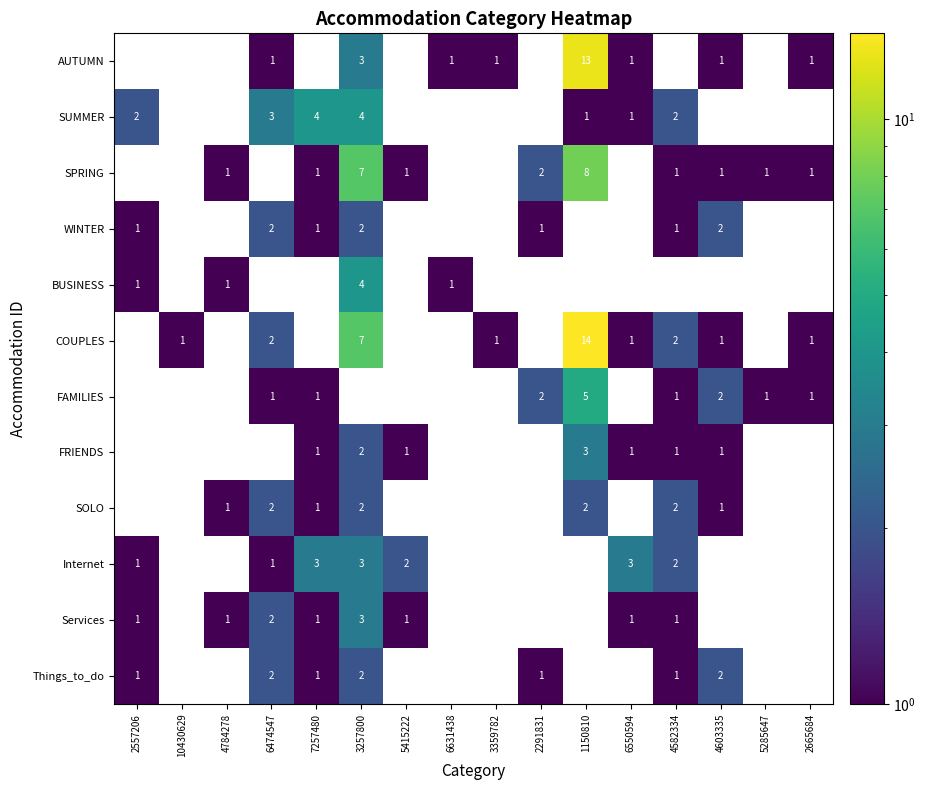

True or false: Things_to_do has a value of 1 at 2557206.

True